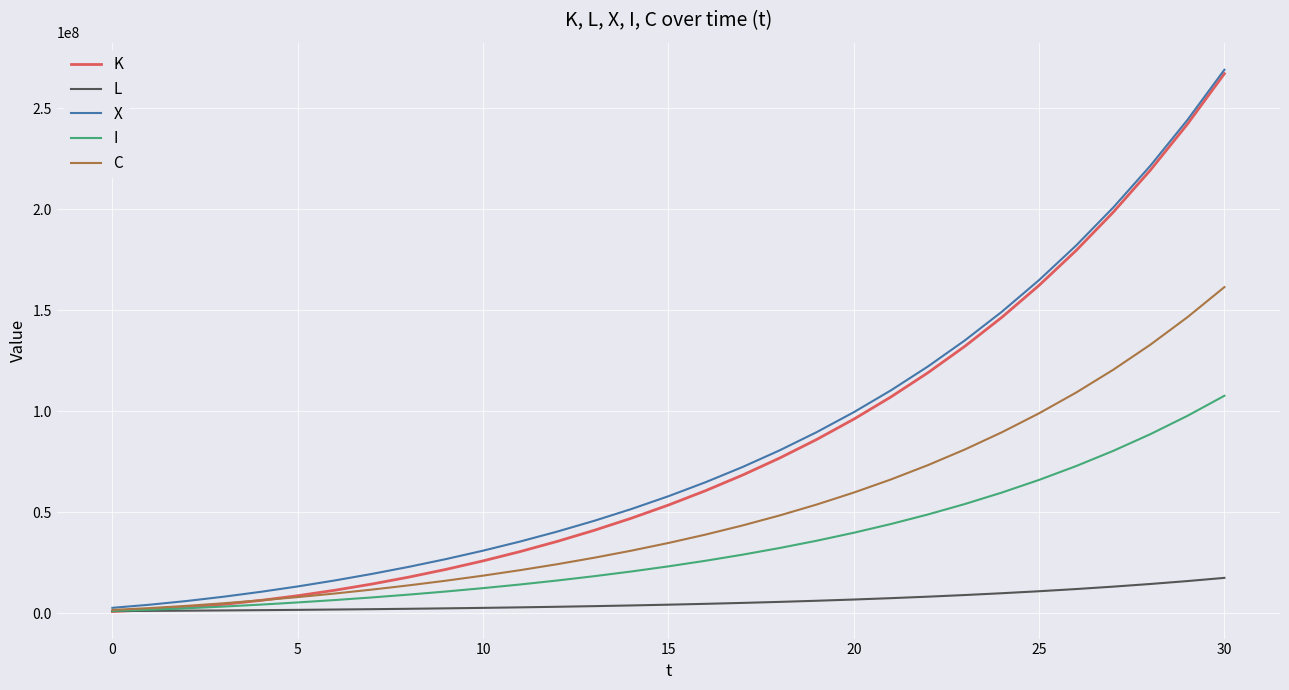

What is the highest value of the L series?

17449402.3